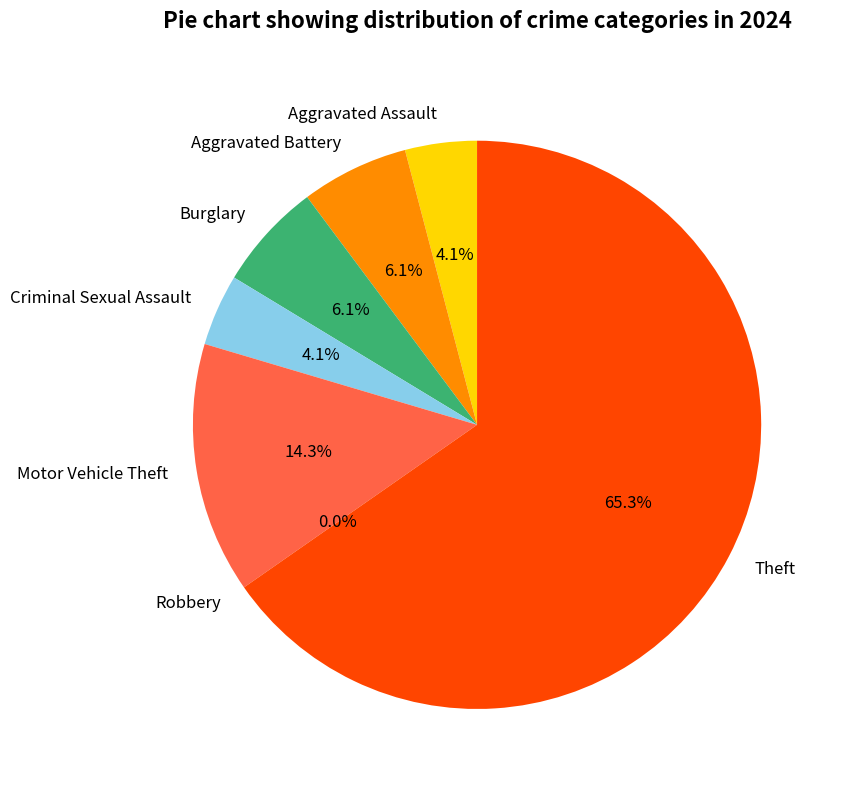

To the nearest percent, what is the difference between the largest and smallest slice percentages?

65%